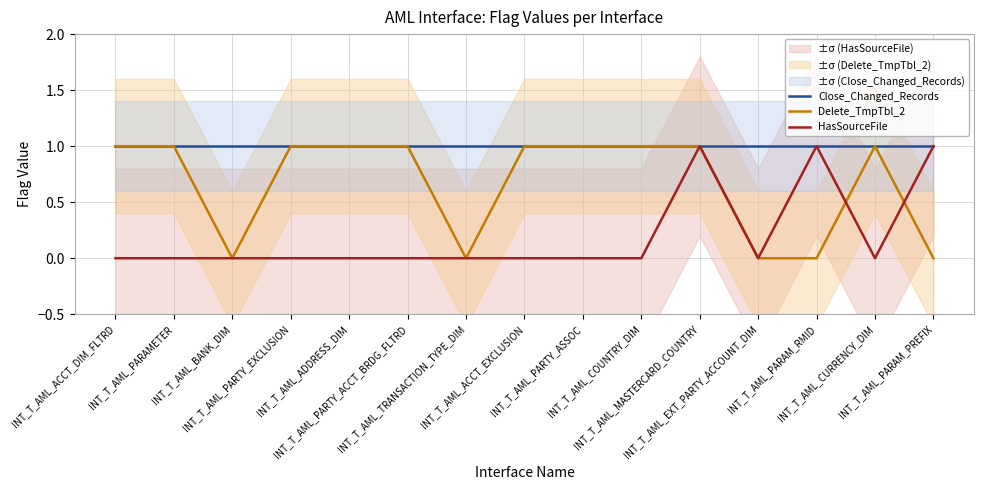

What value does the Close_Changed_Records series have at INT_T_AML_COUNTRY_DIM?

1